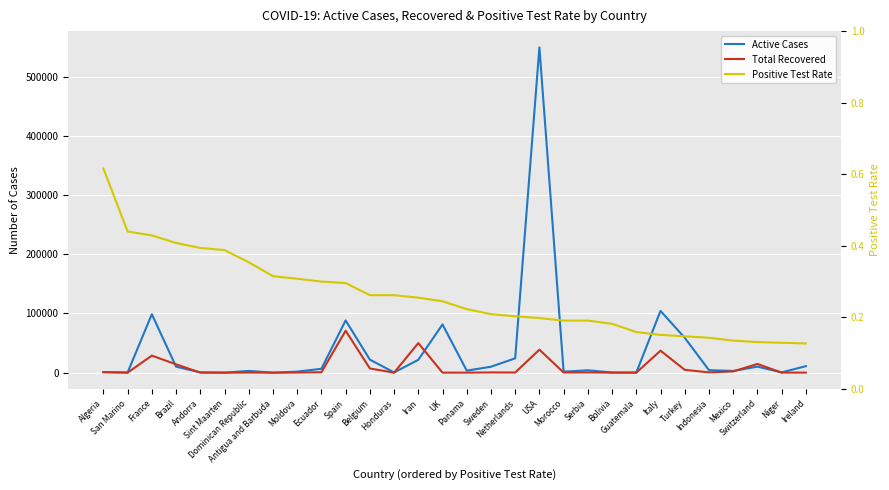

What is the difference between the second highest and second lowest values in the Total Recovered series?

49930.0